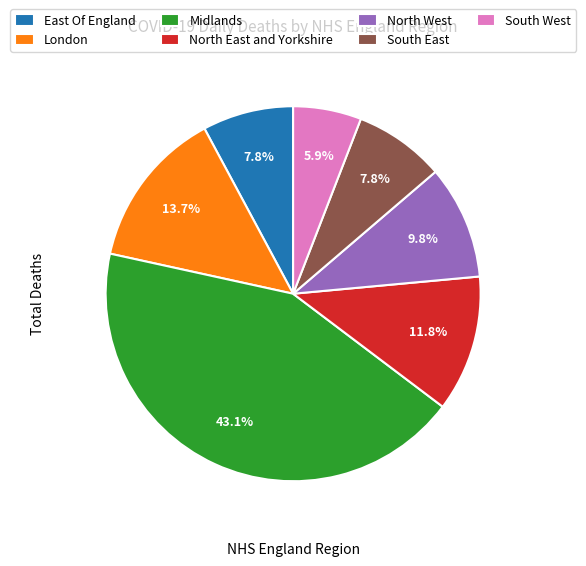

What is the smallest slice in the pie chart?

South West